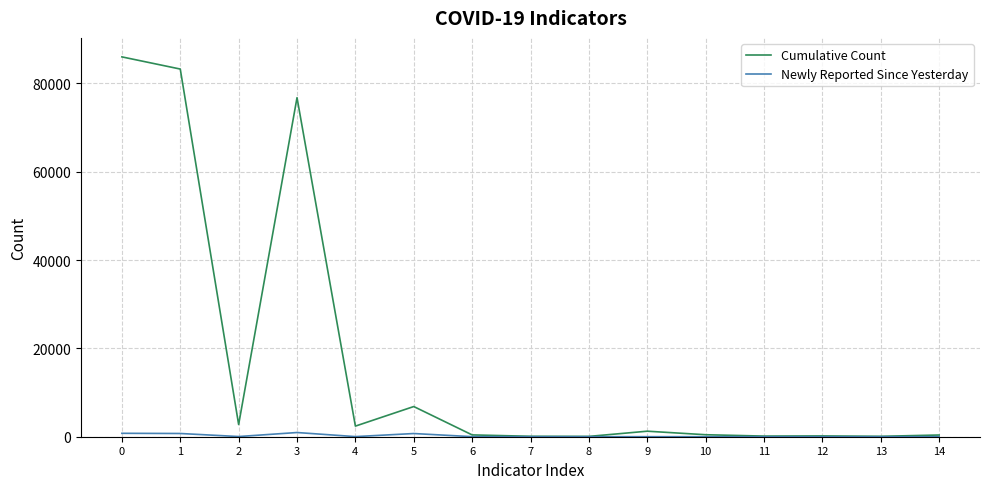

List the series in order of their peak value, lowest first.

Newly Reported Since Yesterday, Cumulative Count